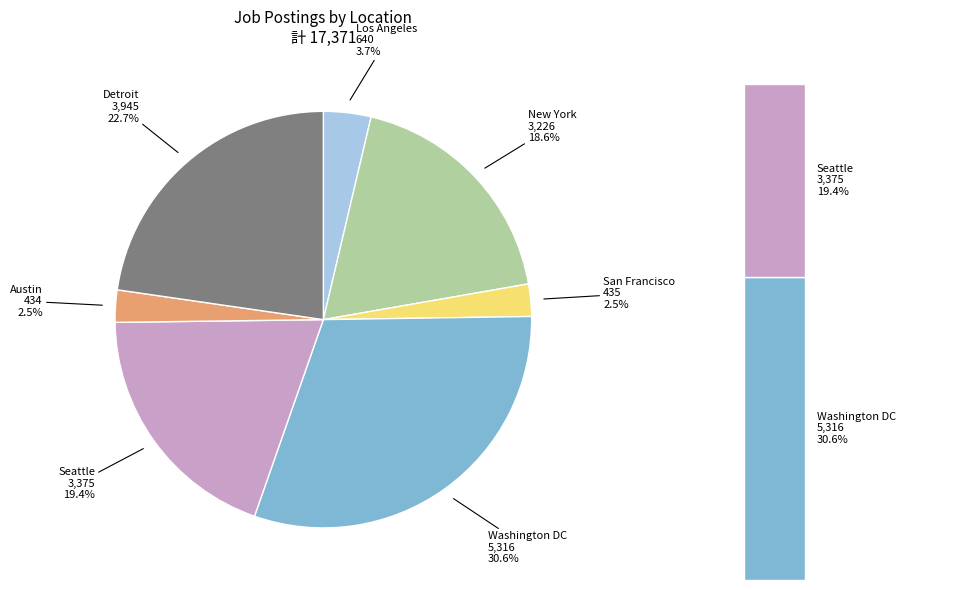

What portion of the pie excludes Washington DC?

69.4%